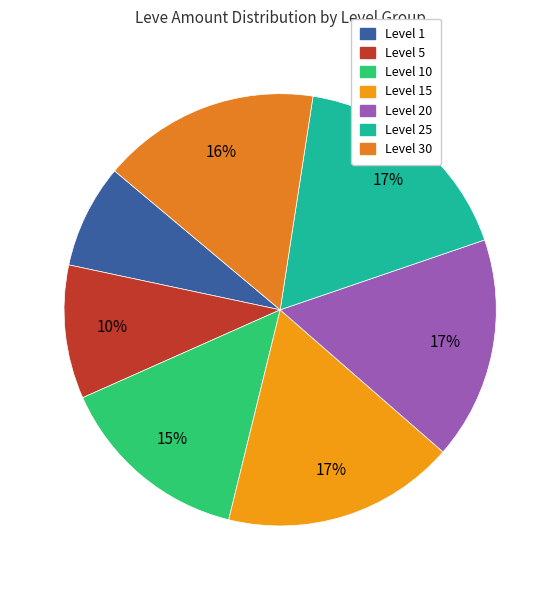

How many segments does this pie chart have?

7